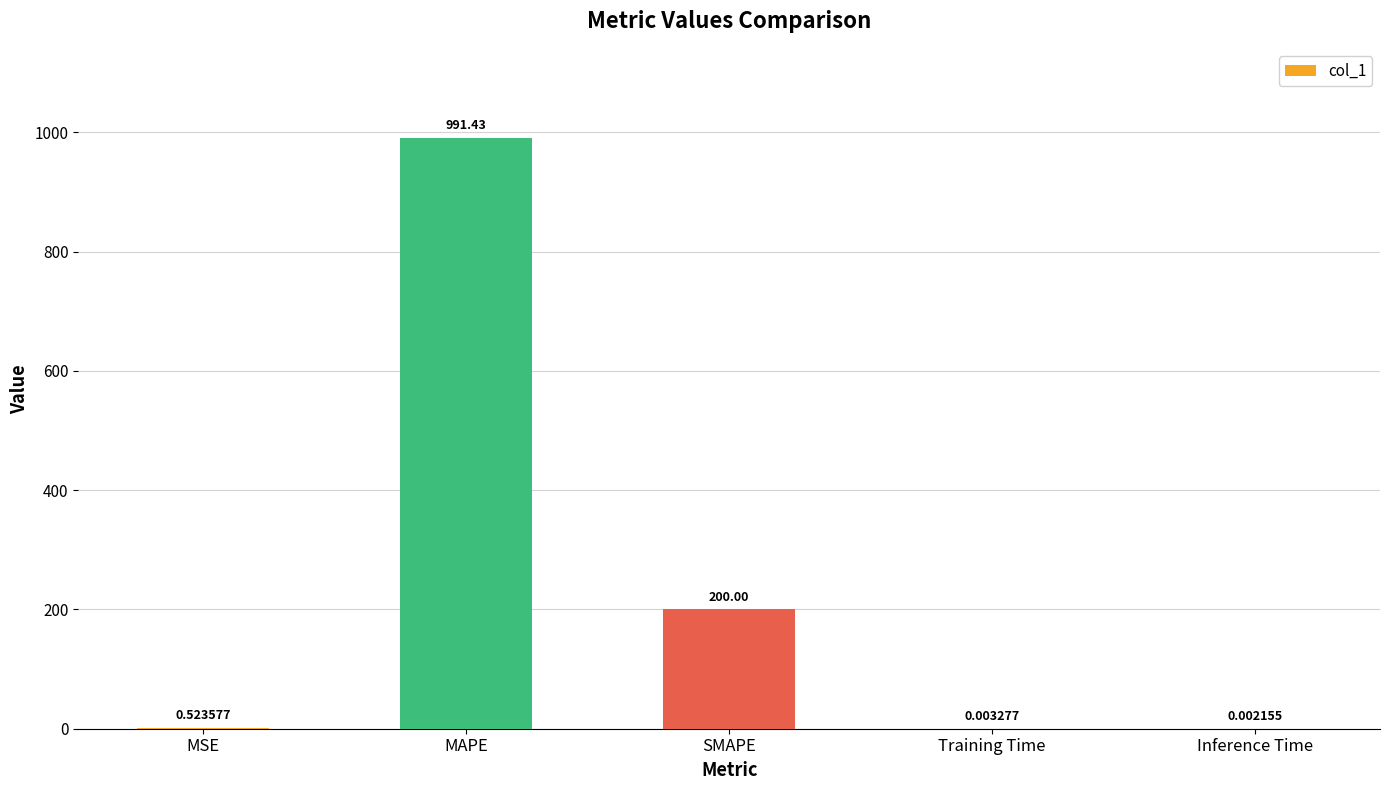

Which has a higher value, MSE or MAPE?

MAPE